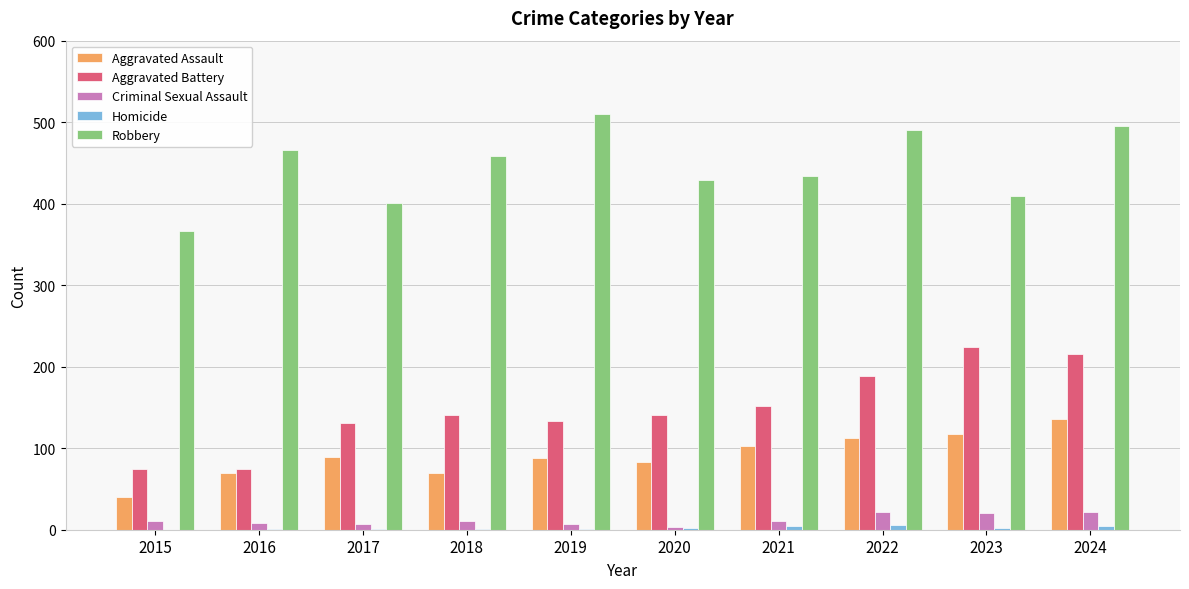

Is it true that Aggravated Battery equals 79 at 2021?

False